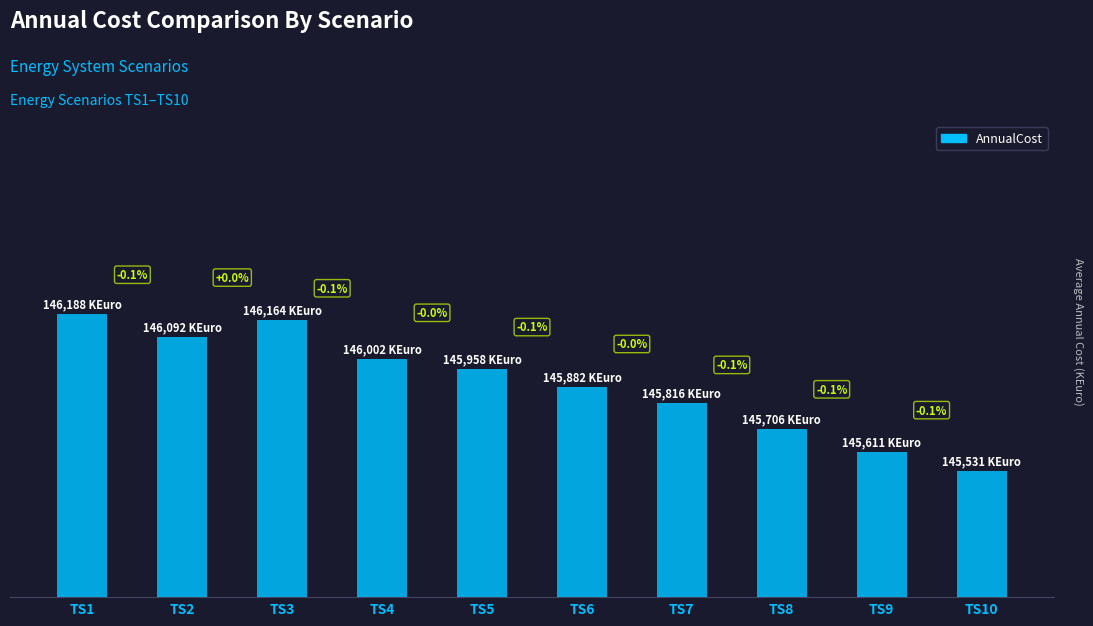

The chart shows a value of 145531 at TS10. True or false?

True